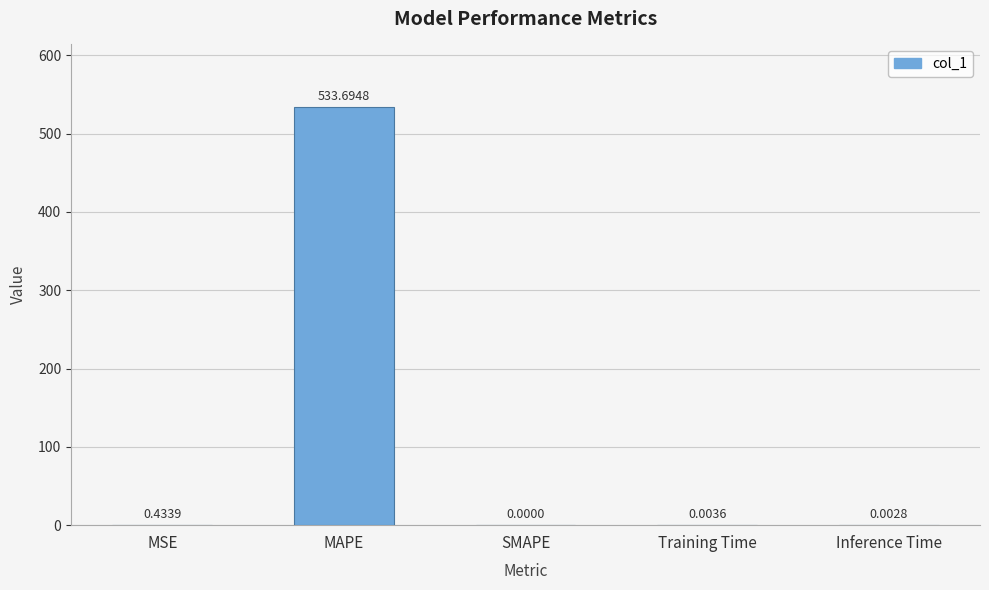

Where is the data nearest to the value 266?

MSE